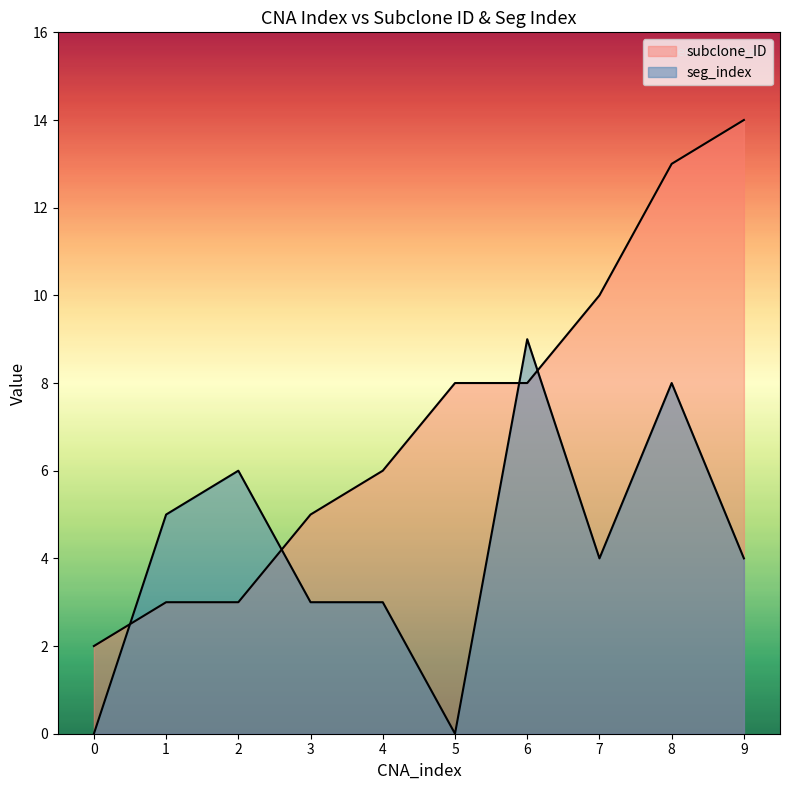

The value of subclone_ID at 8 is 23. True or false?

False